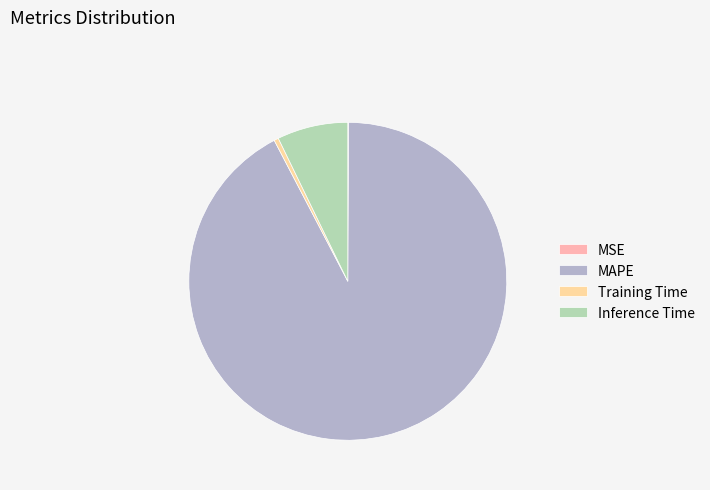

What is the largest slice in the pie chart?

MAPE